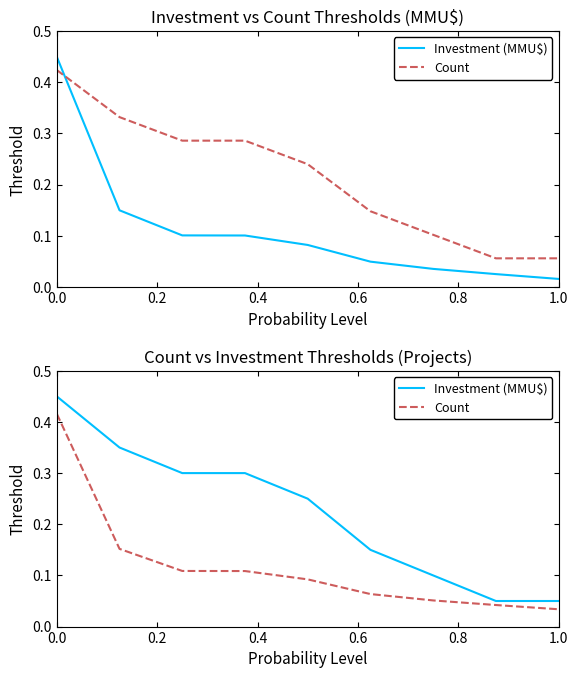

True or false: Count has a value of 0.1 at 0.4.

True